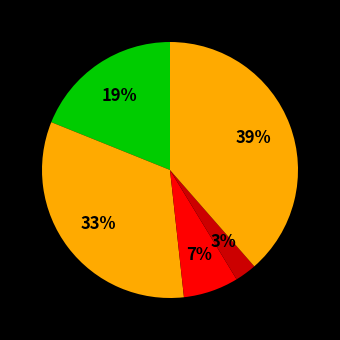

How many segments does this pie chart have?

5